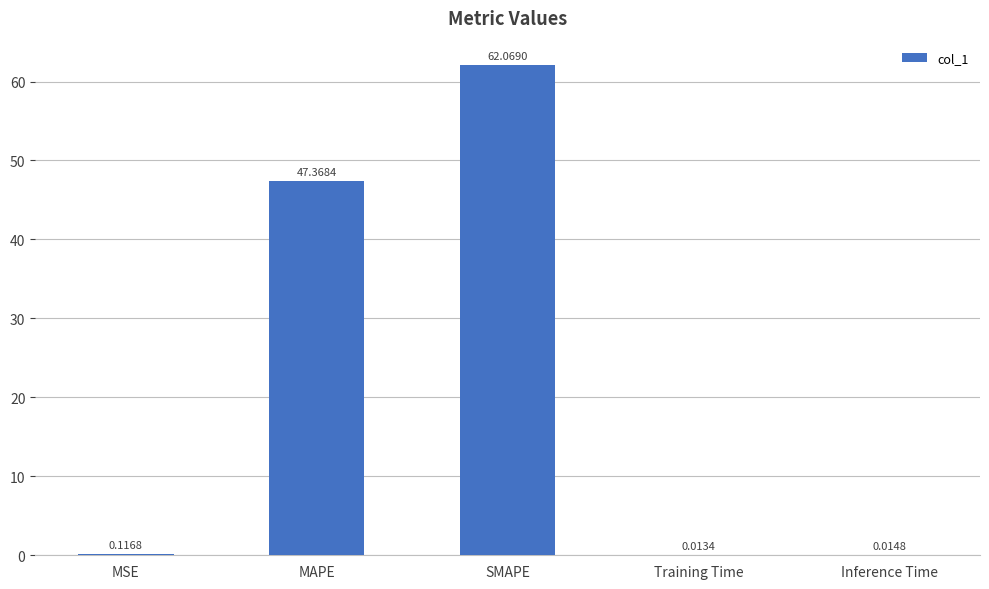

What is the sum of all values?

109.6